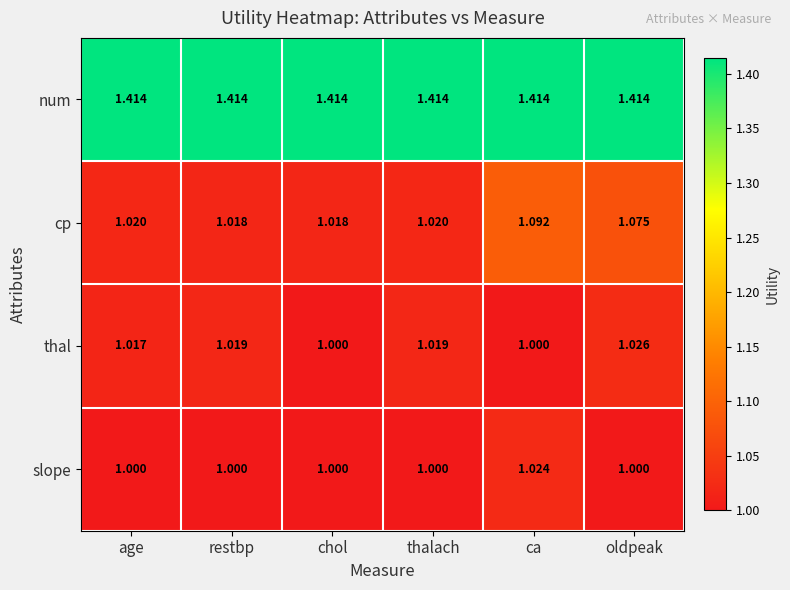

Rank the series by their maximum value, from lowest to highest.

slope, thal, cp, num